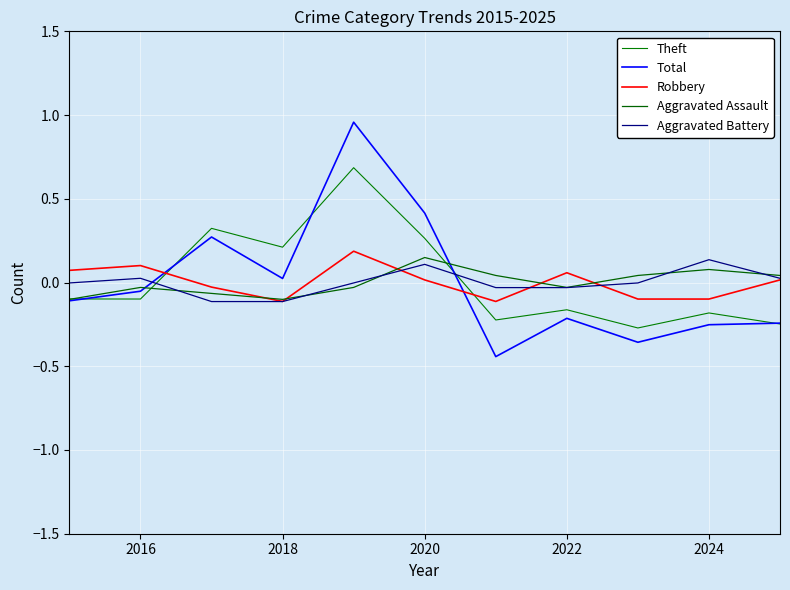

What is the maximum value for Robbery?

0.2